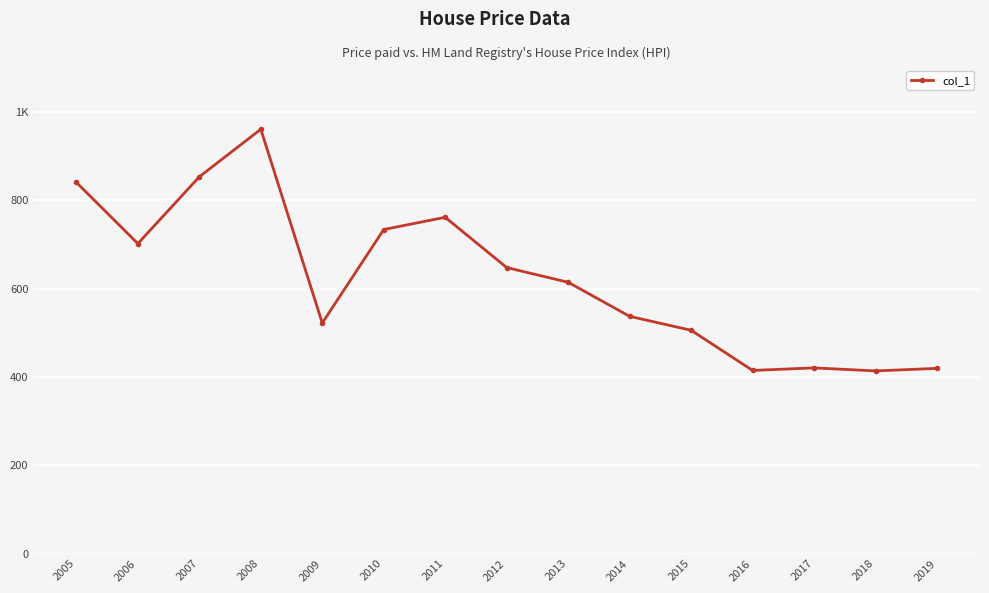

Rank the categories by value from highest to lowest.

2008, 2007, 2005, 2011, 2010, 2006, 2012, 2013, 2014, 2009, 2015, 2017, 2019, 2016, 2018